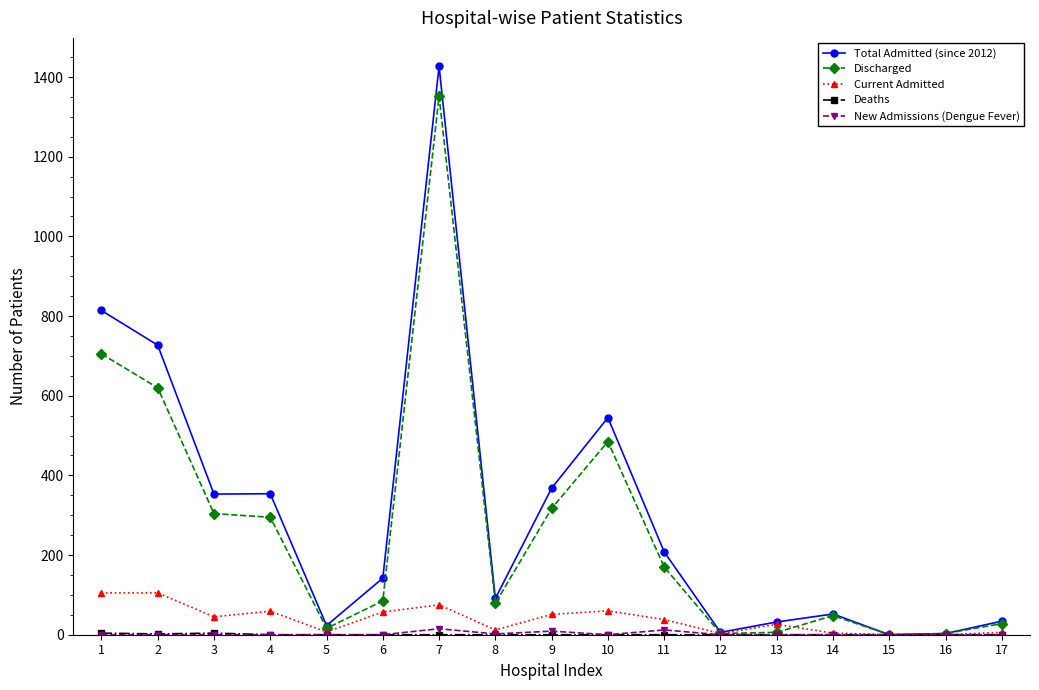

How many data points in Total Admitted (since 2012) are less than 142?

8